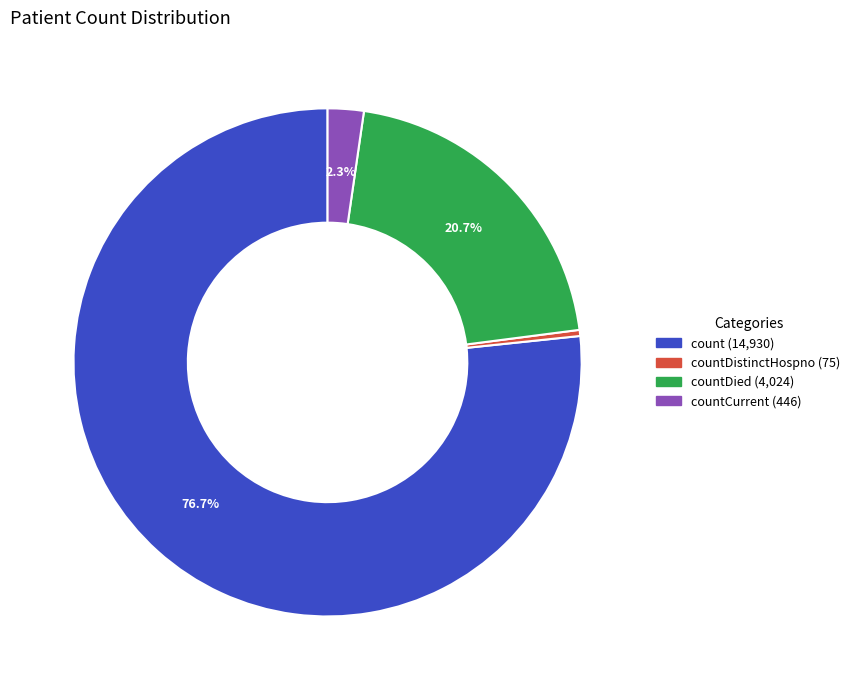

Is there a majority slice in this chart?

Yes